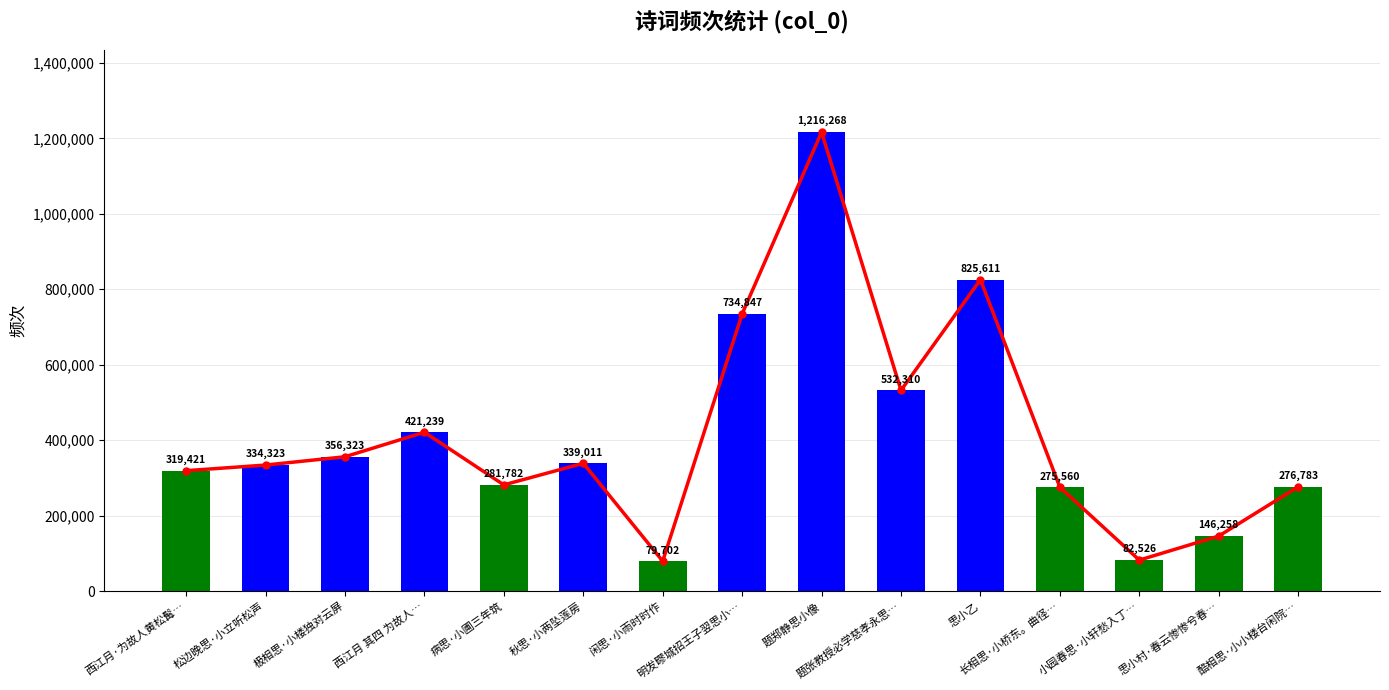

Where is the data nearest to the value 647985?

明发疁城招王子翌思小…